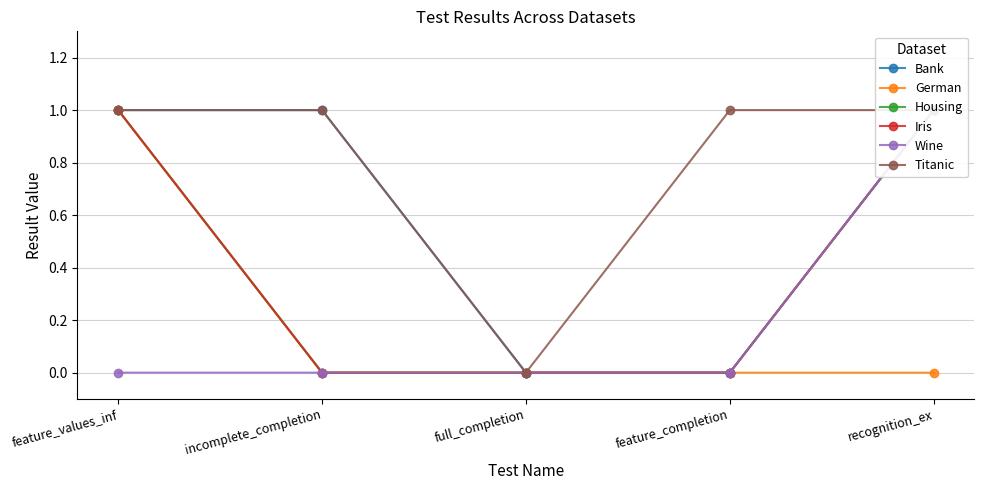

Which series has the largest total across all categories?

Titanic